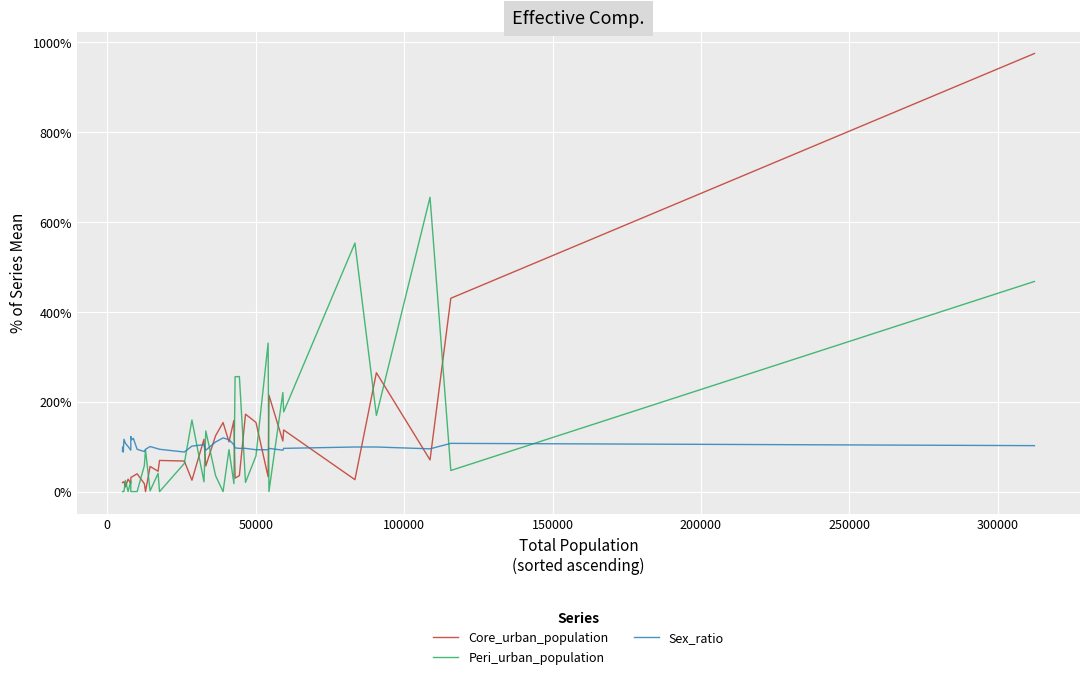

List the series in order of their peak value, lowest first.

Sex_ratio, Peri_urban_population, Core_urban_population